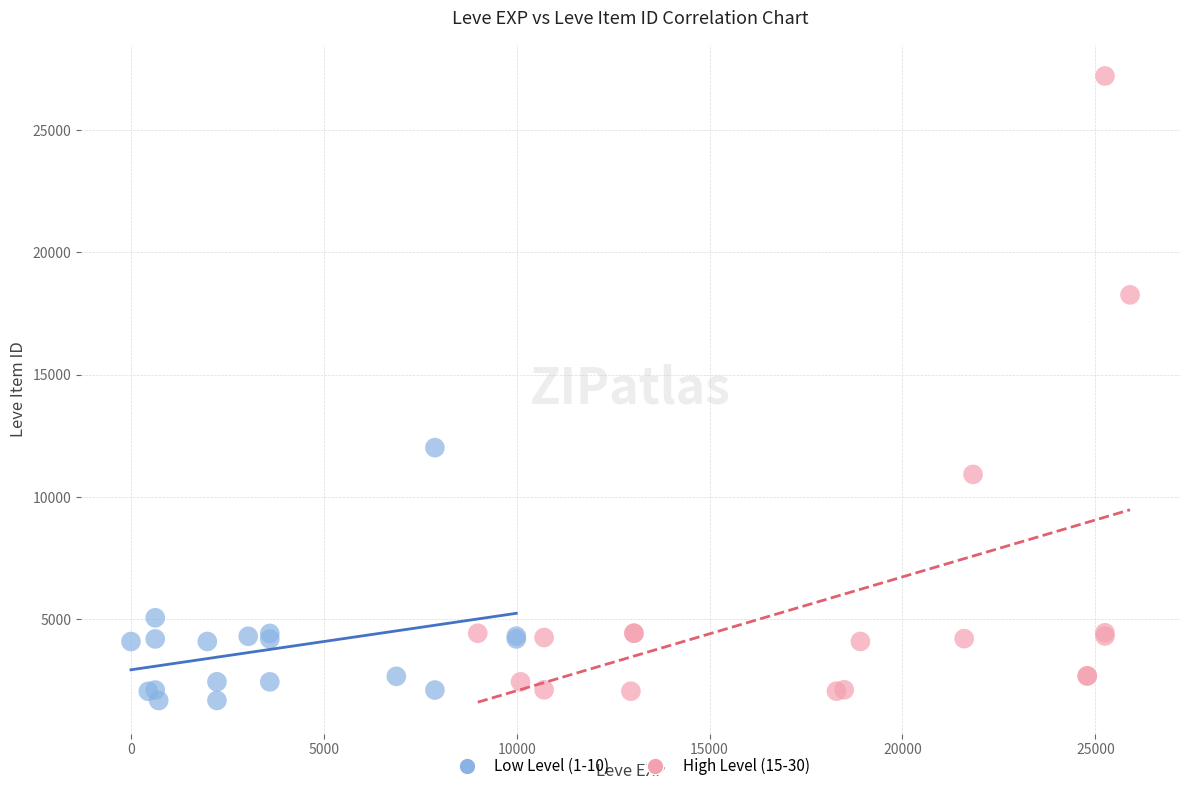

Which series has the widest spread of Y values?

High Level (15-30)